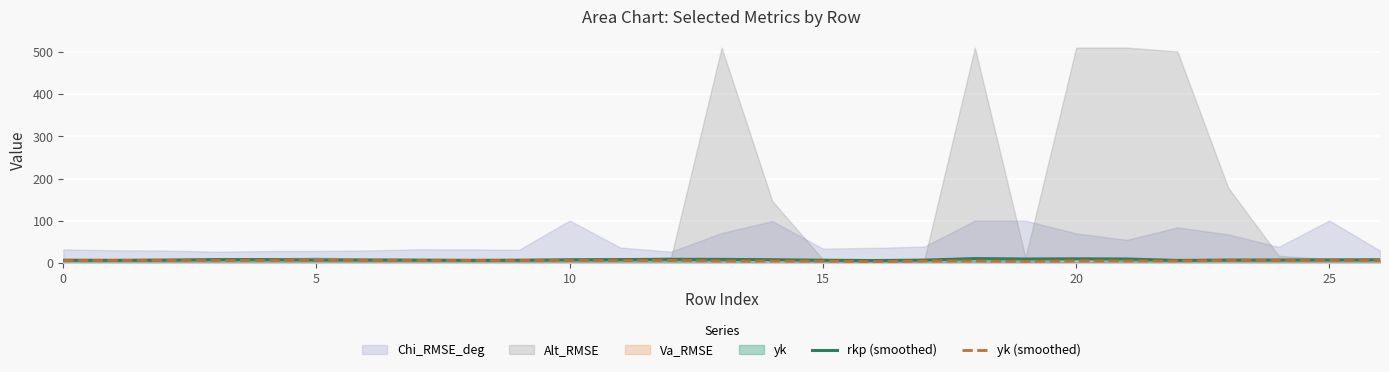

How many data points does each series have?

27